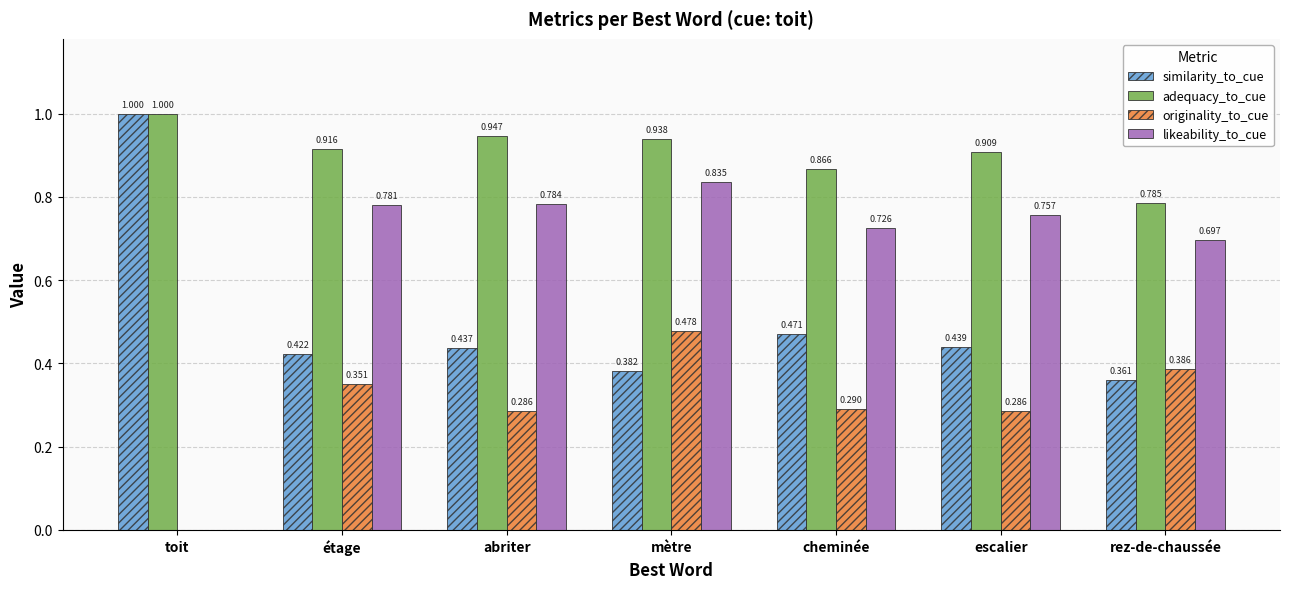

Which series changed the most between mètre and rez-de-chaussée?

adequacy_to_cue